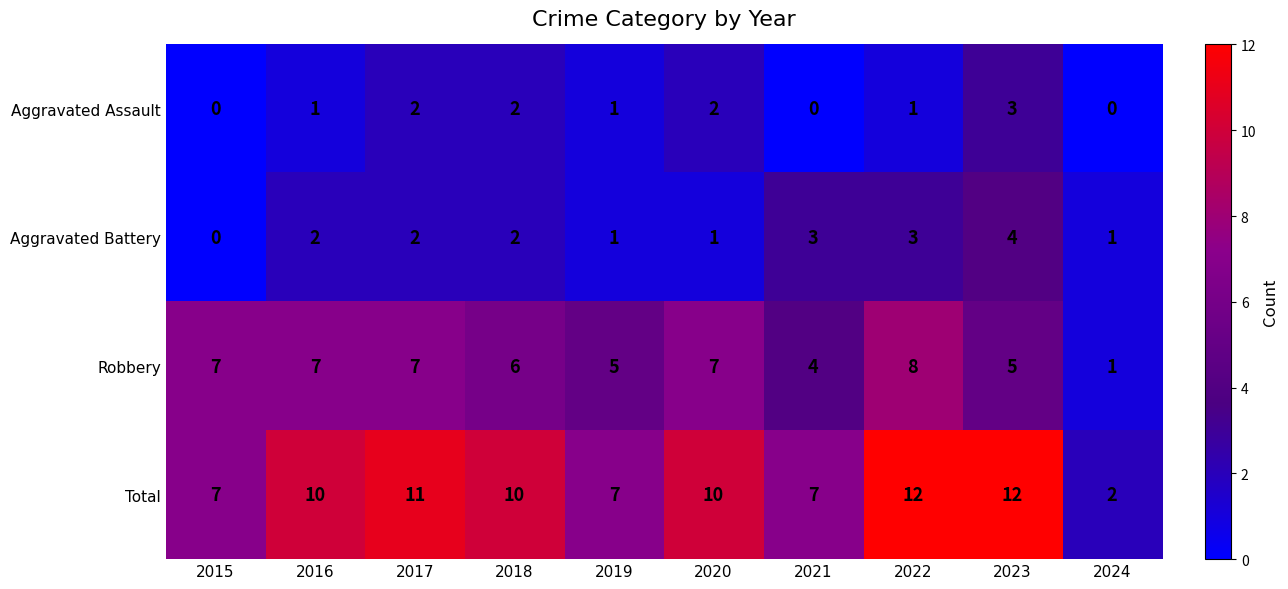

The Aggravated Battery series shows 1 at 2020. True or false?

True